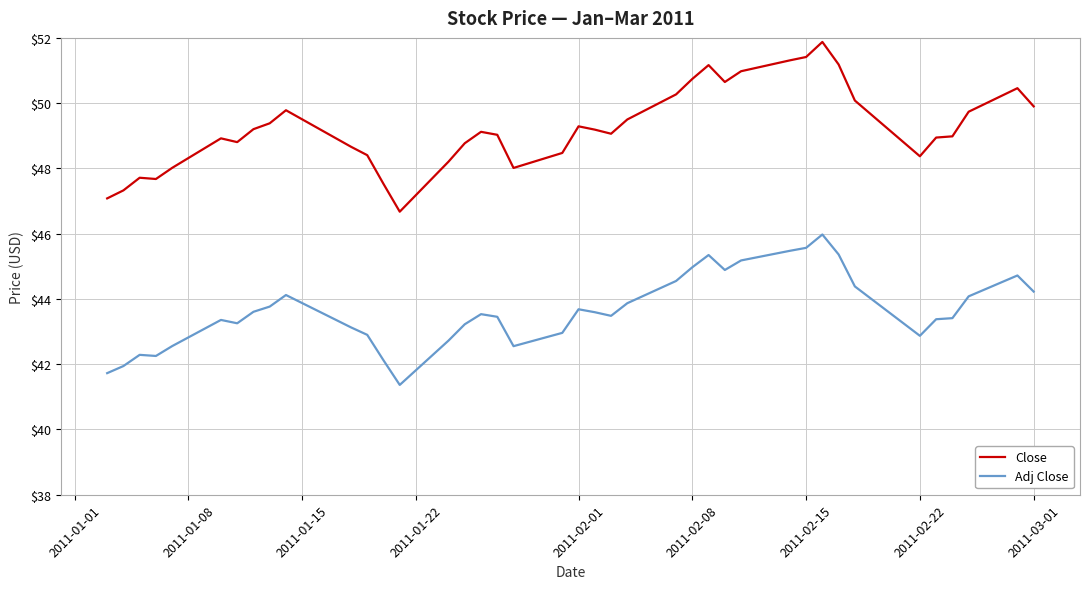

Rank the series by their average value, from highest to lowest.

Close, Adj Close